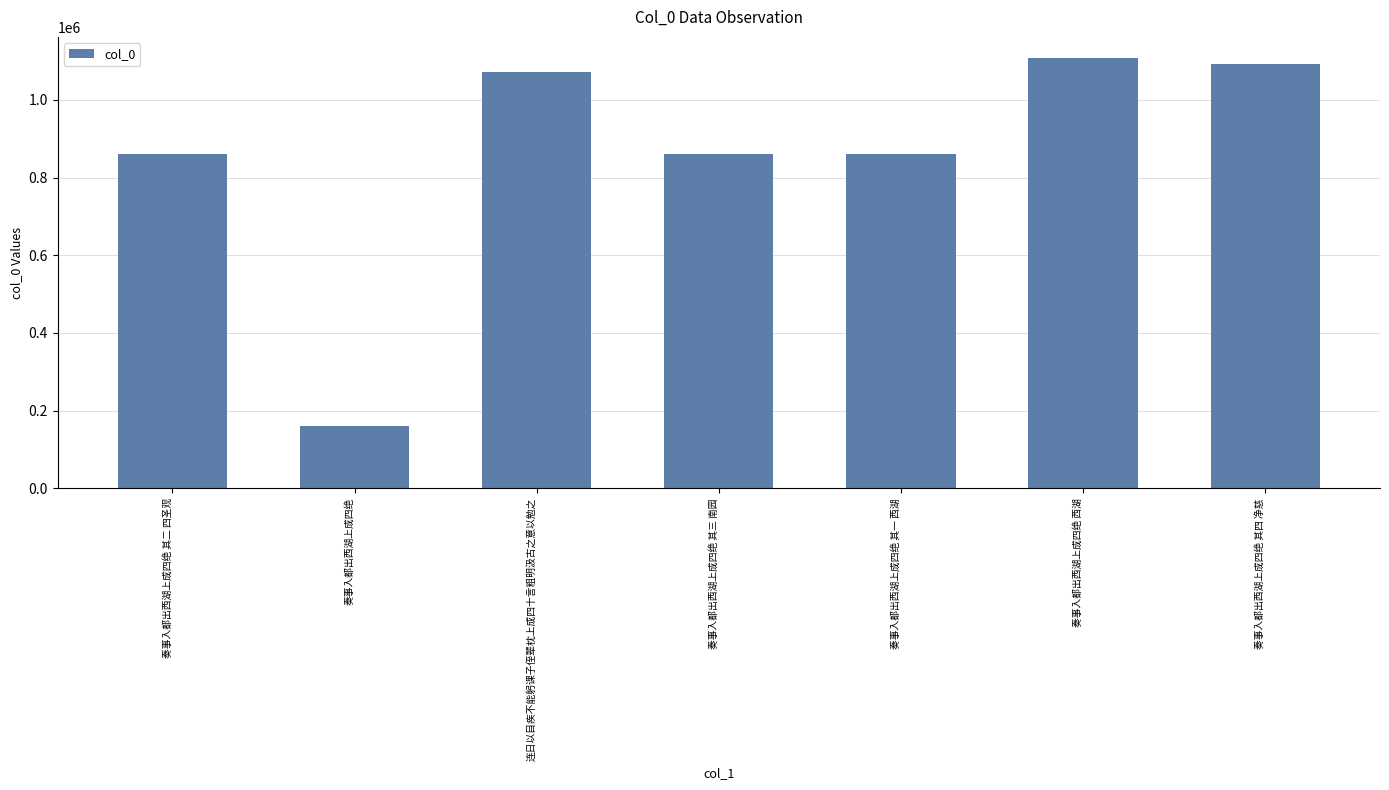

Are the bars horizontal?

No